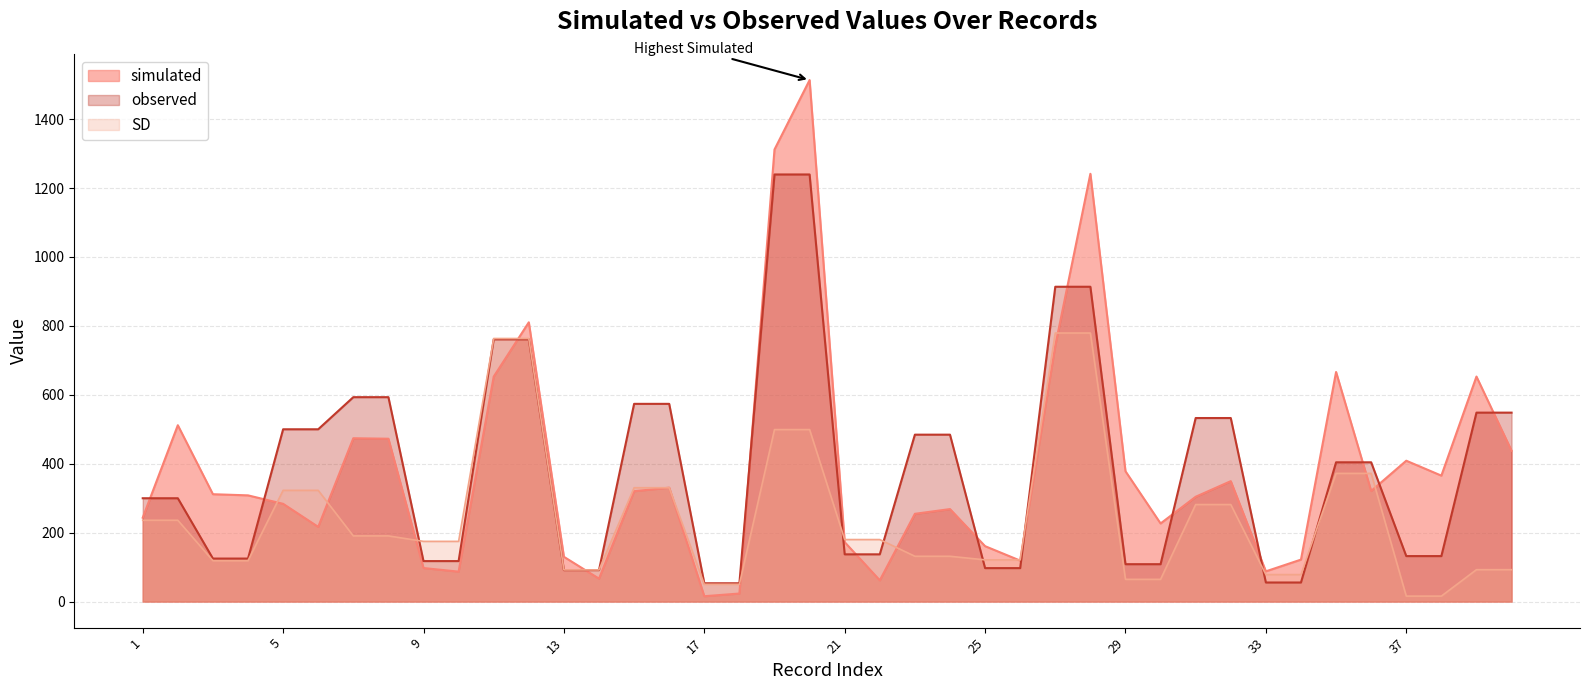

What is the maximum value shown in the chart?

1513.3